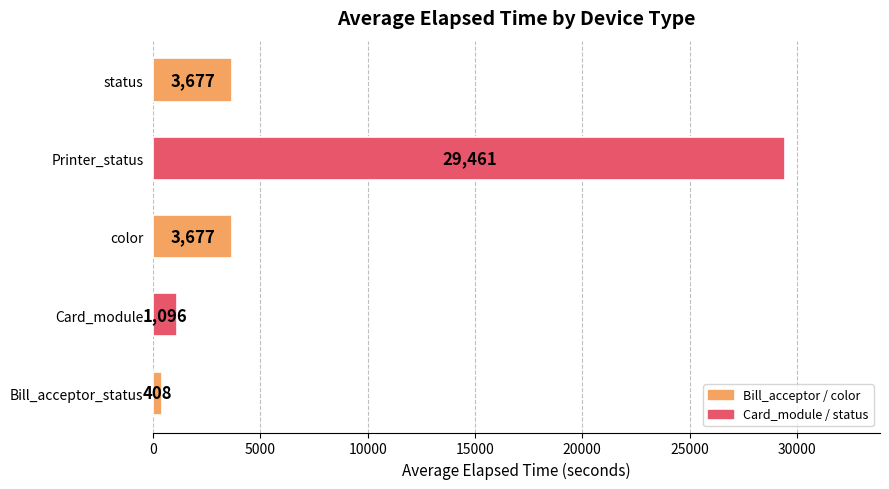

Read the value at color, to the nearest 100.

3700